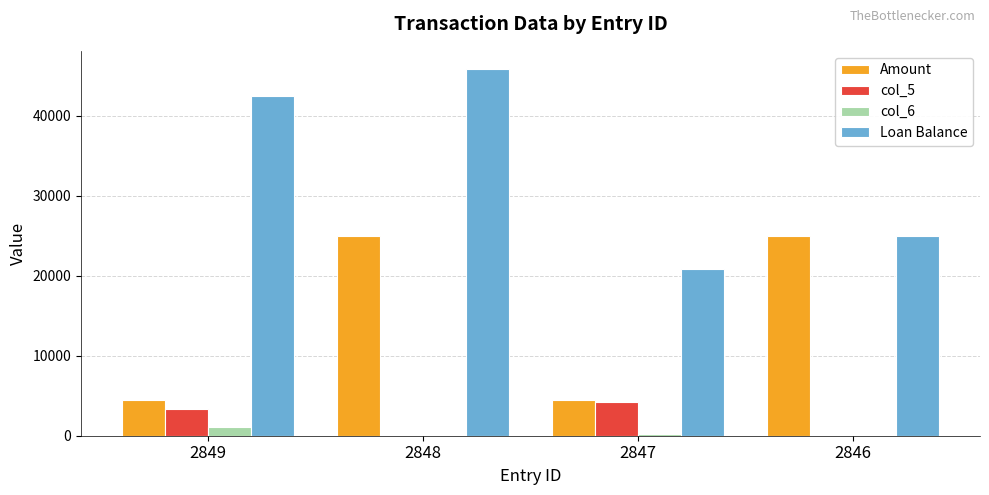

Where does the Loan Balance series first go above 42453?

2849